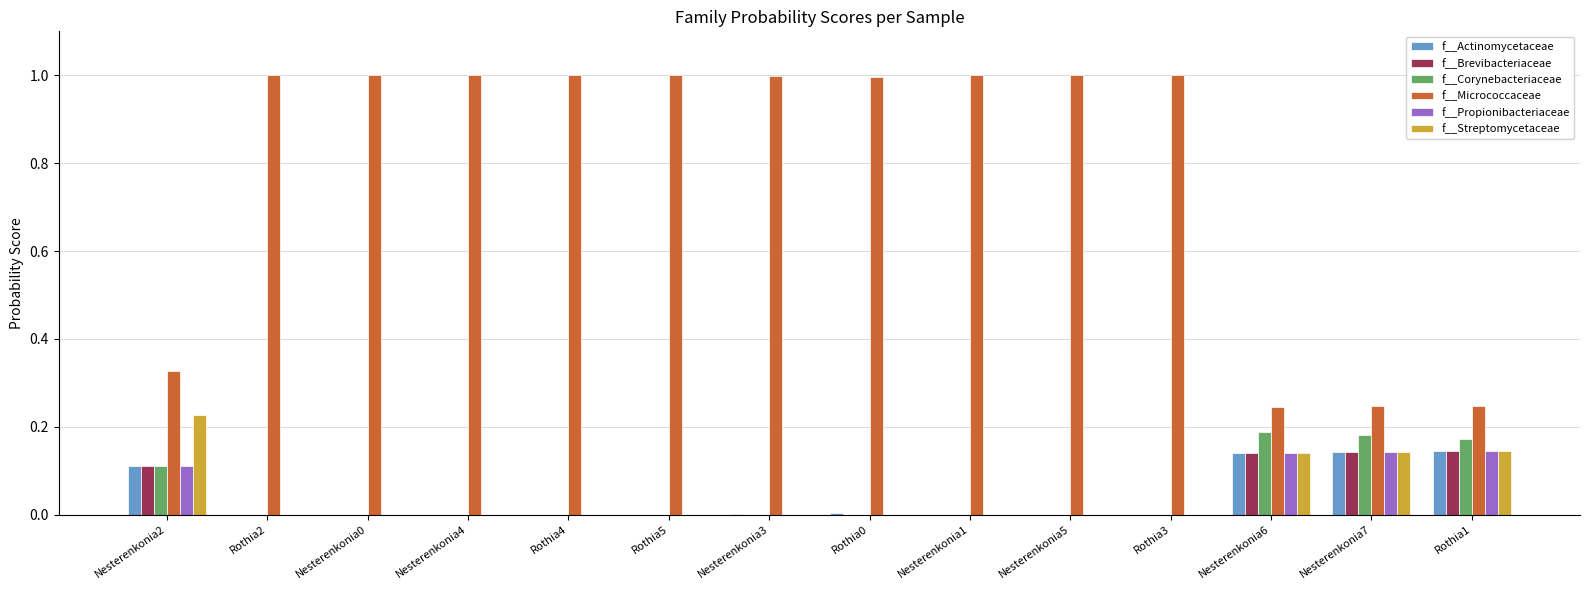

What is the sum of all f__Brevibacteriaceae values?

0.5